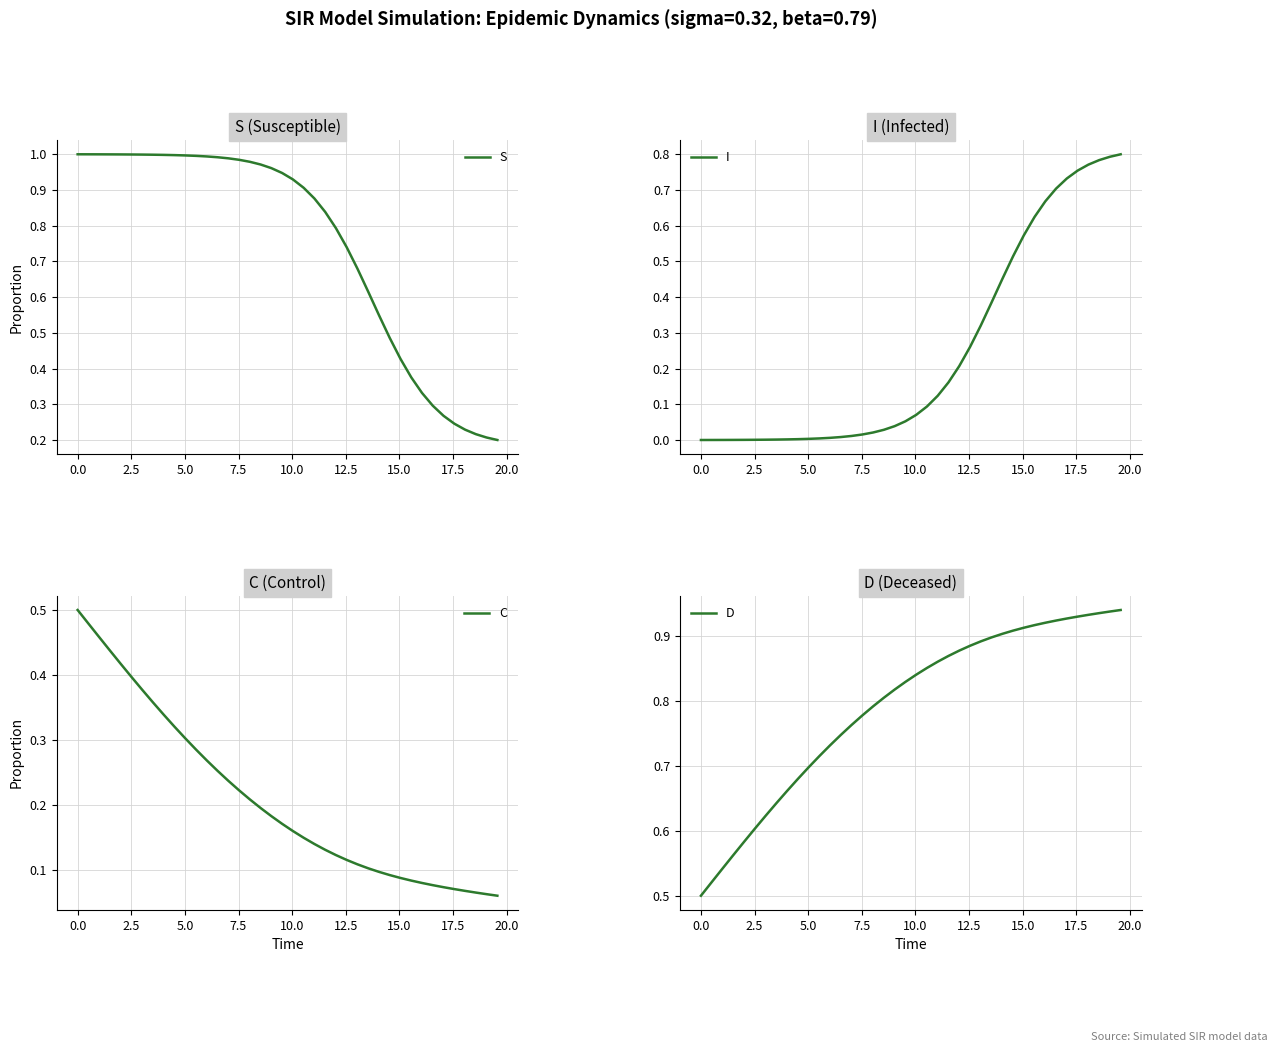

Which series has the largest total across all categories?

D